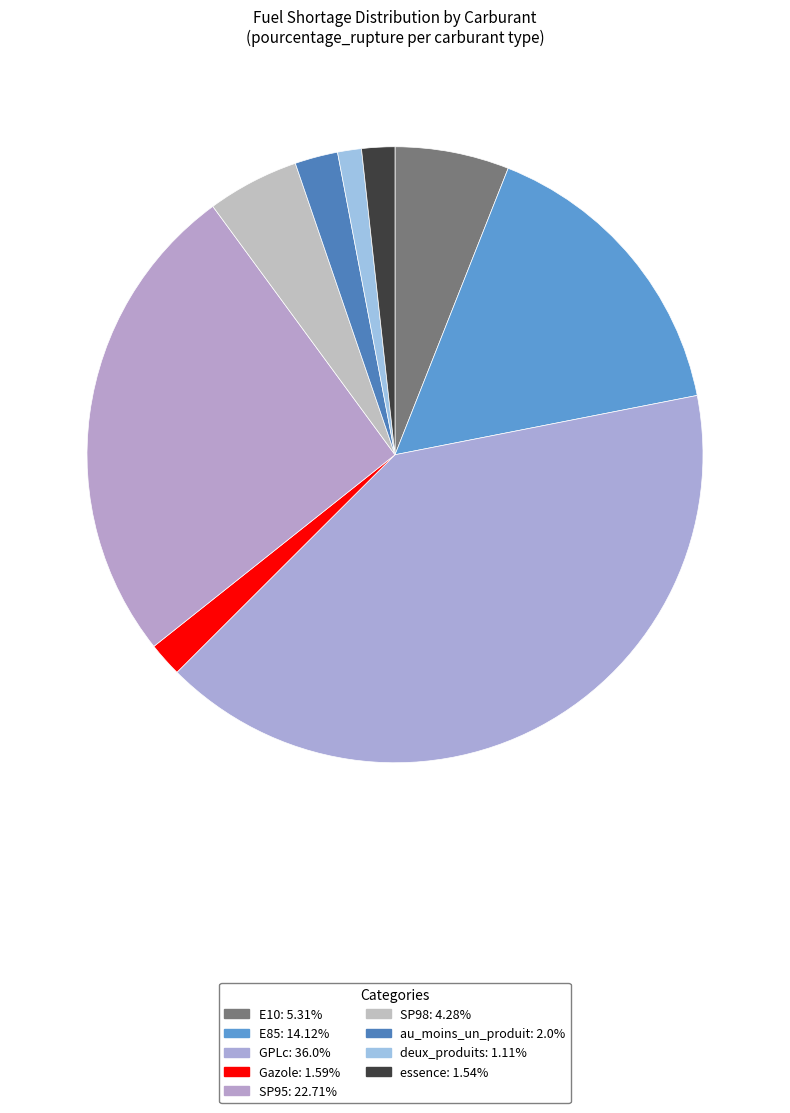

How many slices are in this pie chart?

9